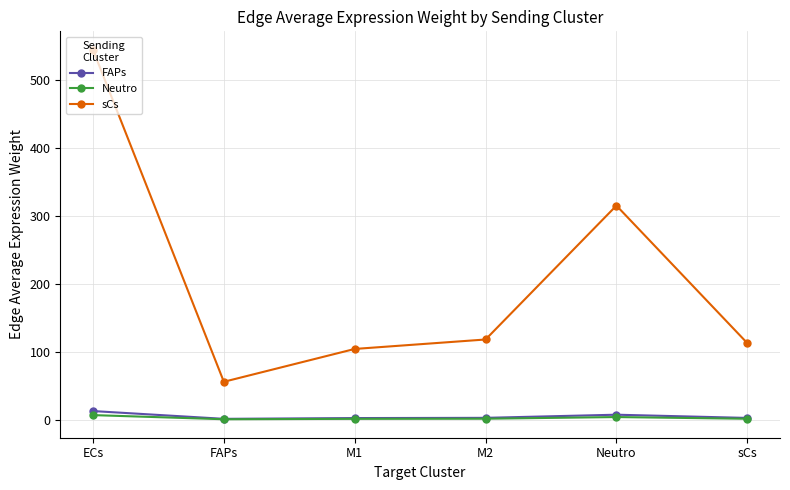

What is the sum of all FAPs values?

29.3